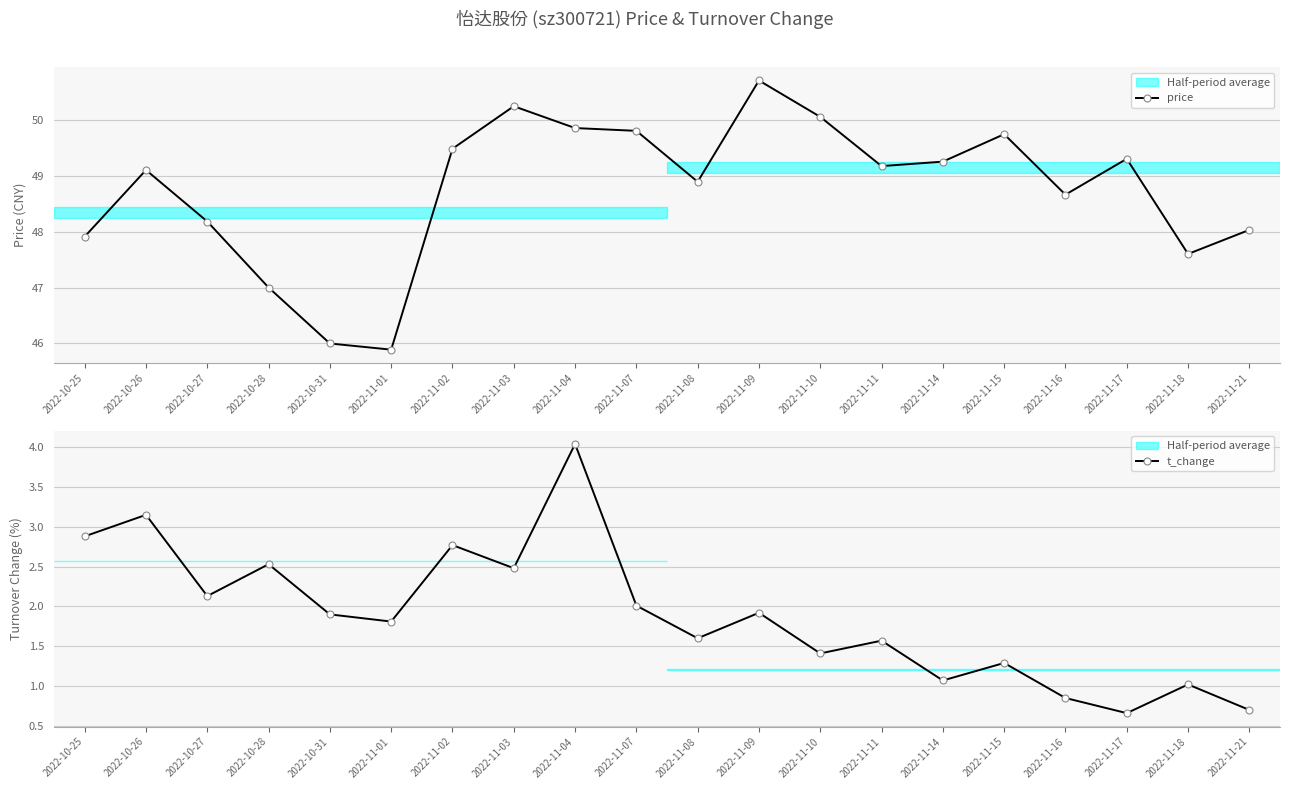

The value of price at 2022-11-15 is 85.0. True or false?

False